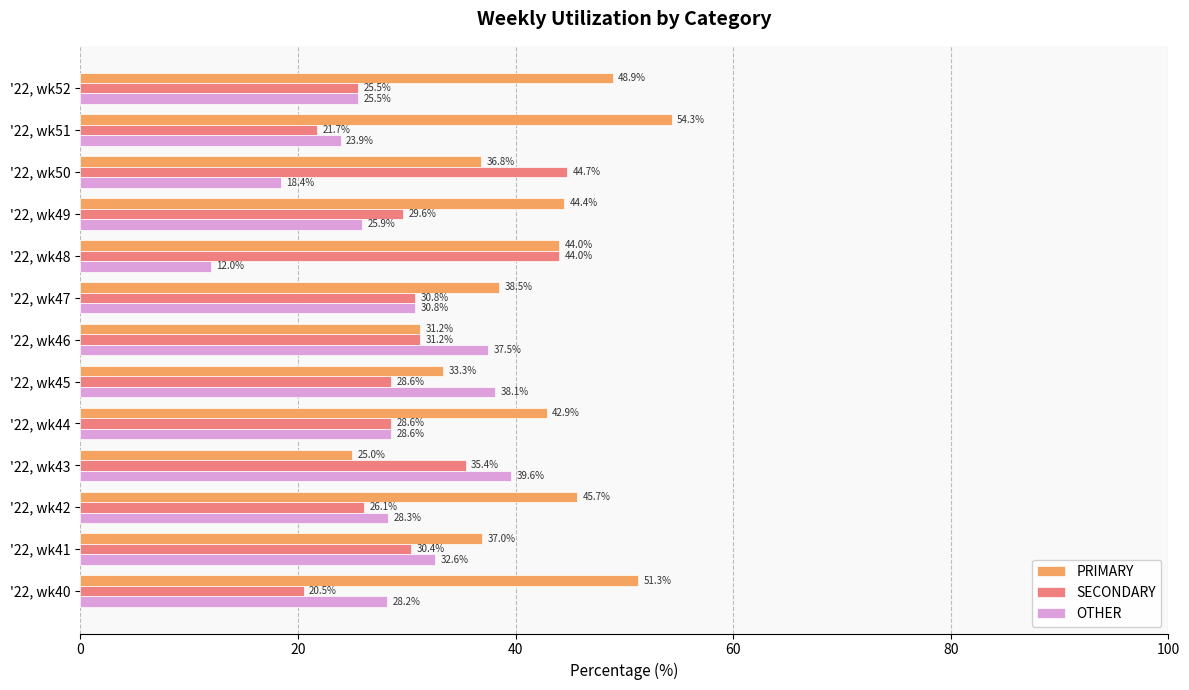

What are all the series names shown in the legend?

PRIMARY, SECONDARY, OTHER